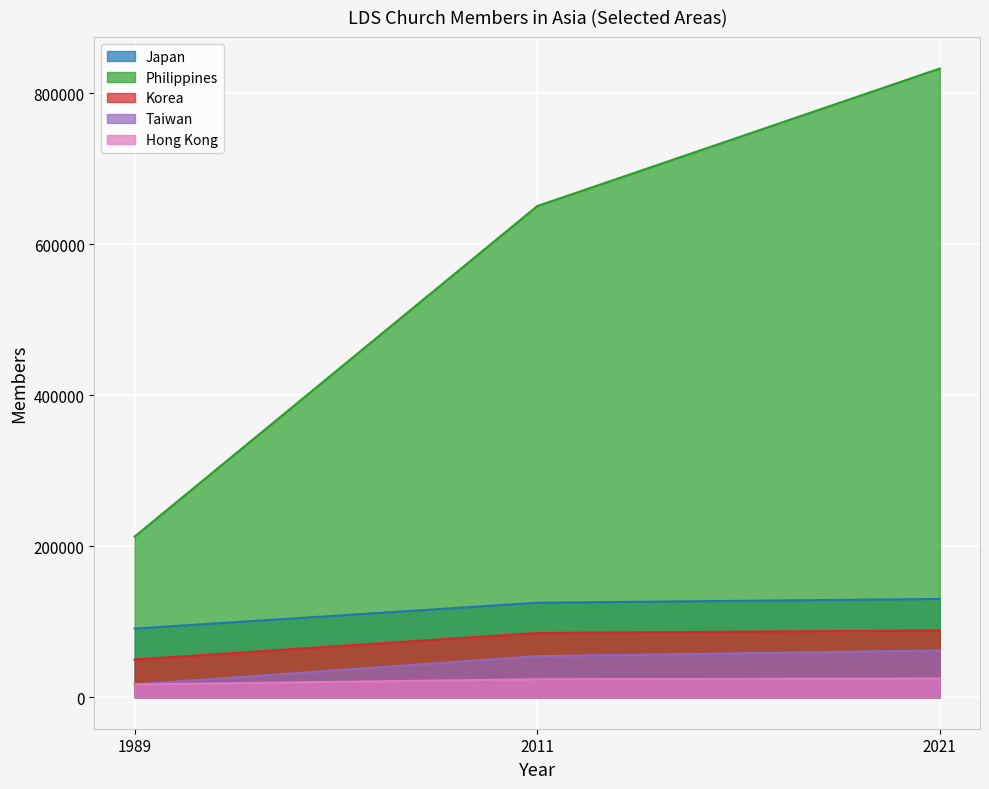

What is the value of the Taiwan point at the 1st from the left?

17000